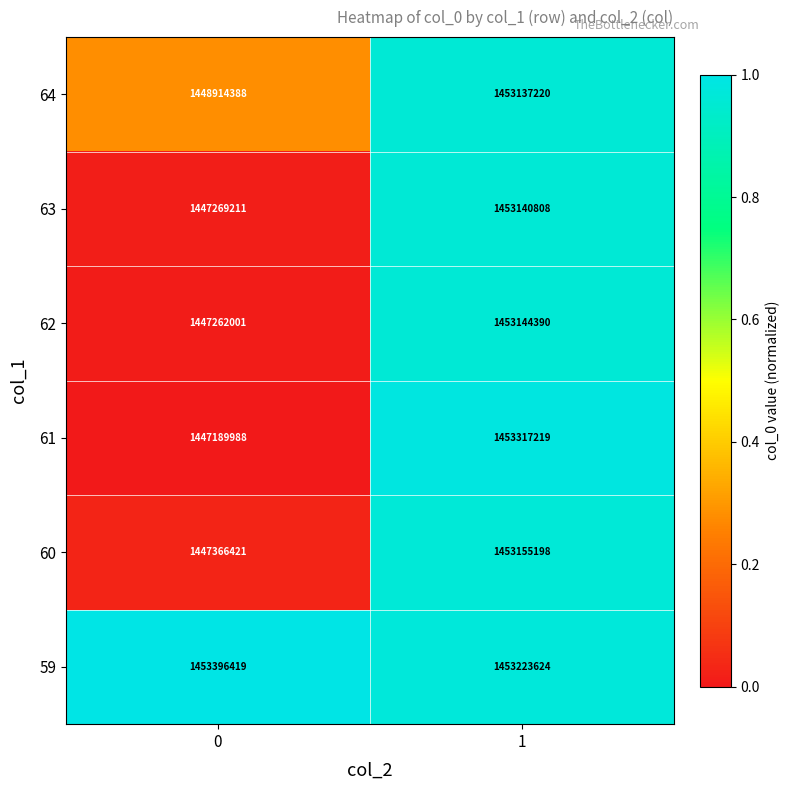

What is the spread (max minus min) of values at 0?

6206431